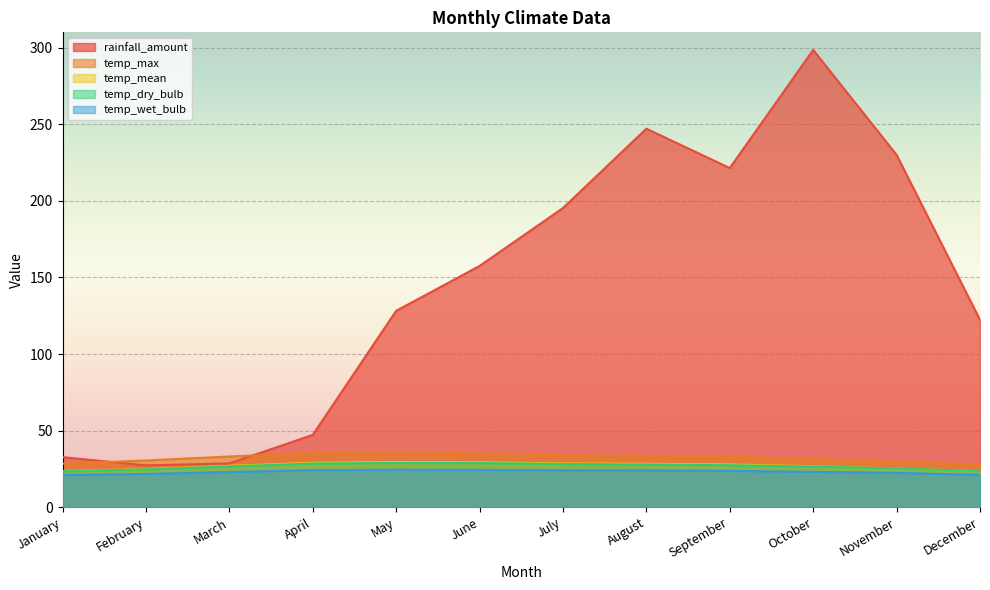

How many interior local peaks does the temp_wet_bulb series have?

1